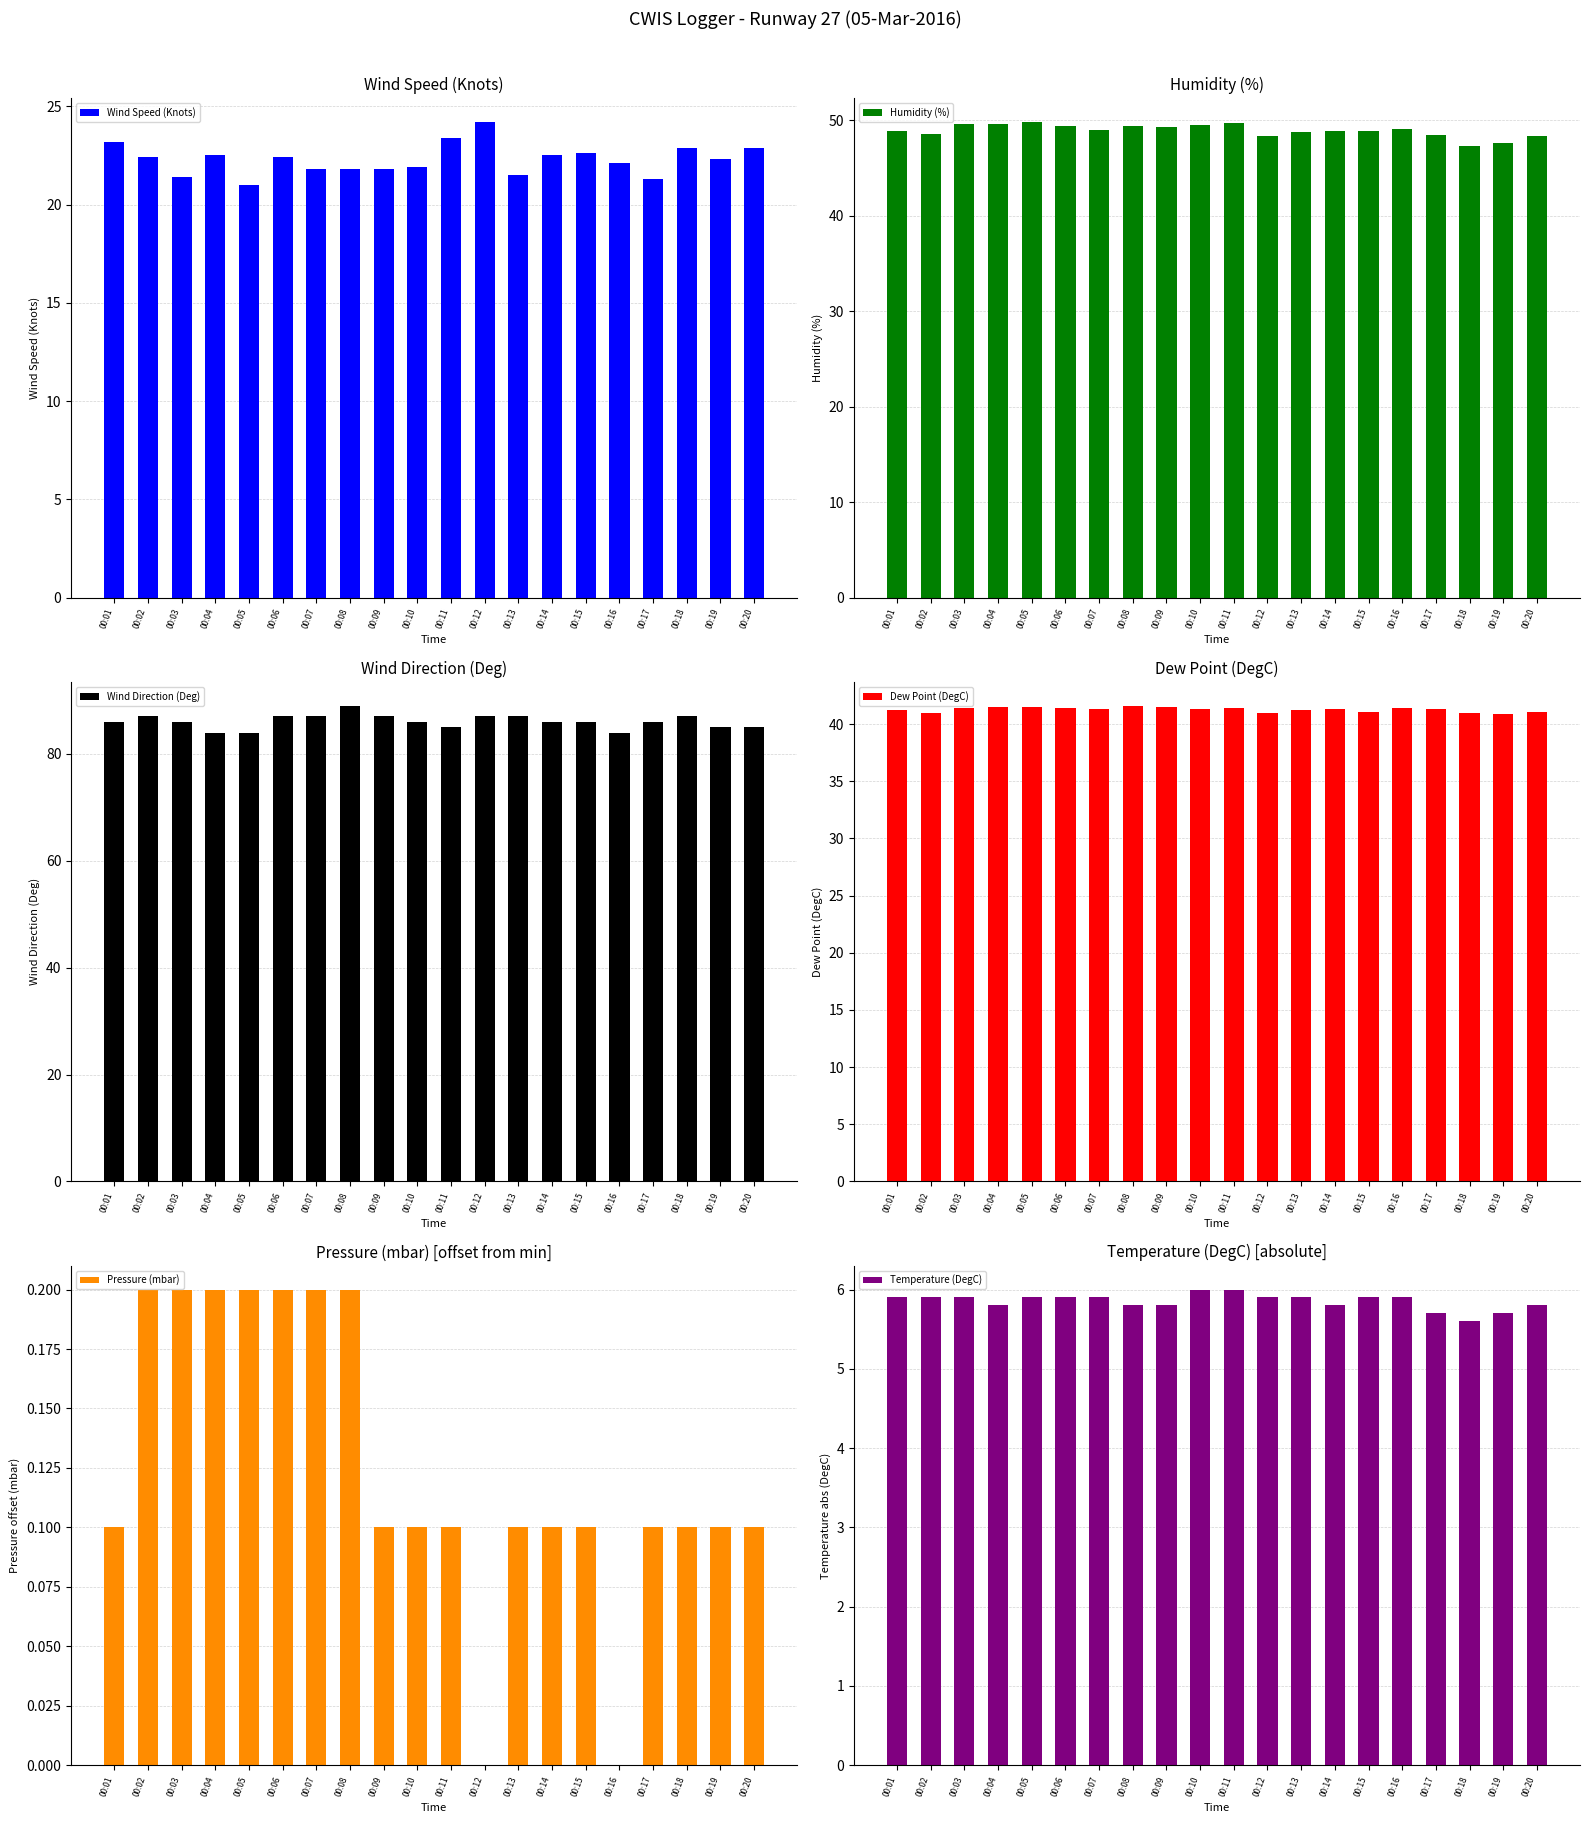

The value of Dew Point (DegC) at 00:11 is 41.4. True or false?

True